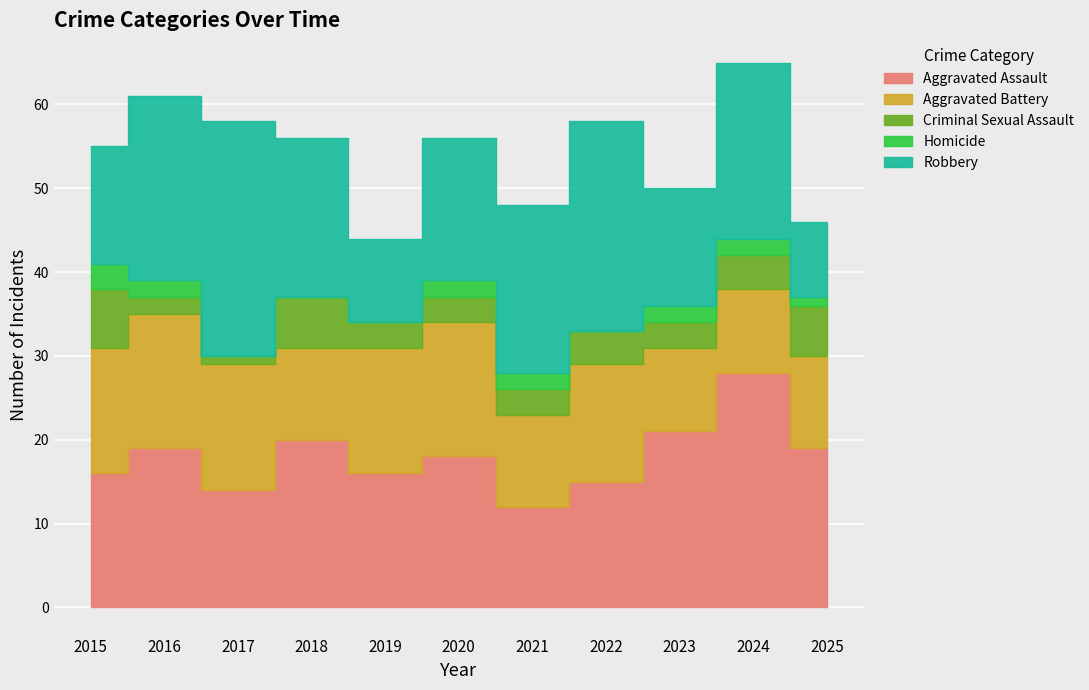

Rank the series at 2017 from highest to lowest value.

Robbery, Aggravated Battery, Aggravated Assault, Criminal Sexual Assault, Homicide